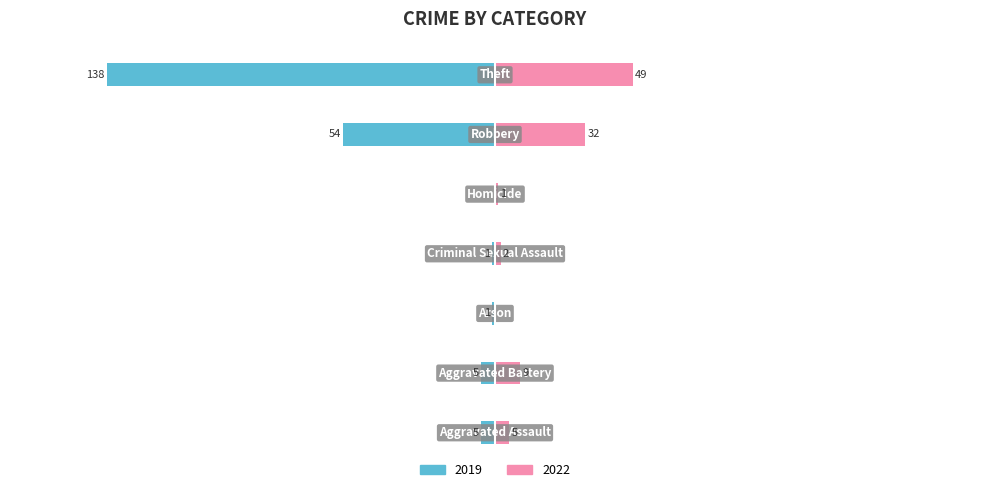

Which series has the largest range (max minus min)?

2019